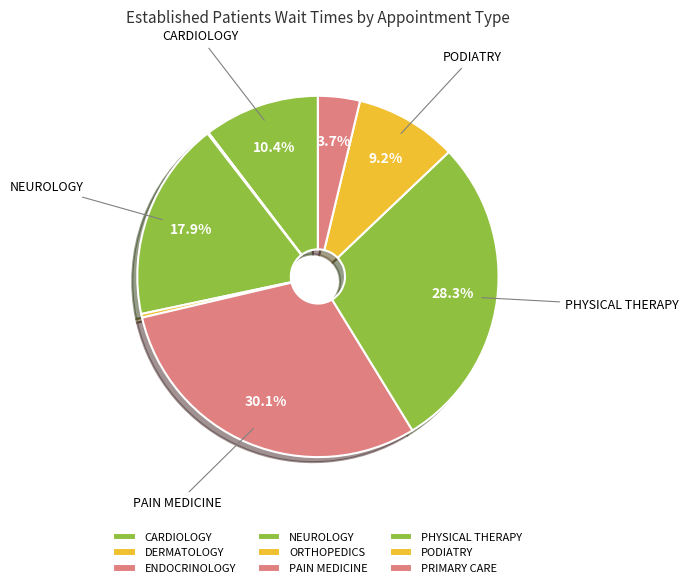

Rank the categories by value from highest to lowest.

PAIN MEDICINE, PHYSICAL THERAPY, NEUROLOGY, CARDIOLOGY, PODIATRY, PRIMARY CARE, ORTHOPEDICS, ENDOCRINOLOGY, DERMATOLOGY